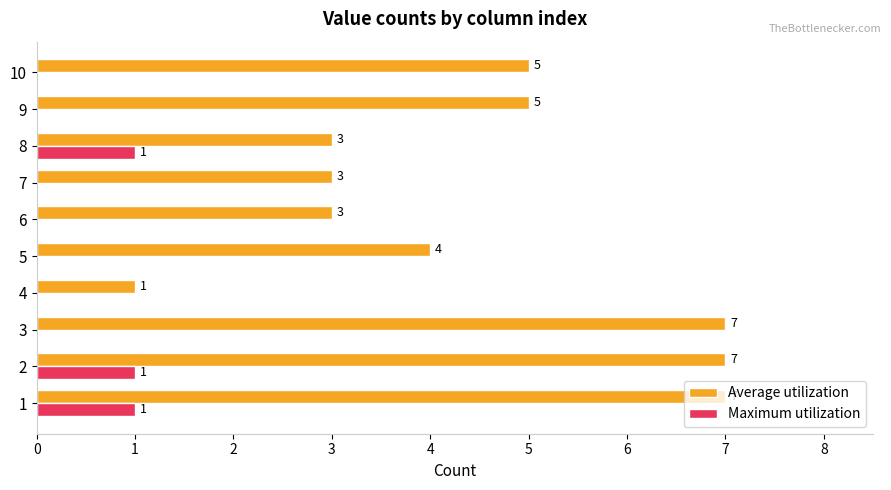

What is the total value across all series at 6?

3